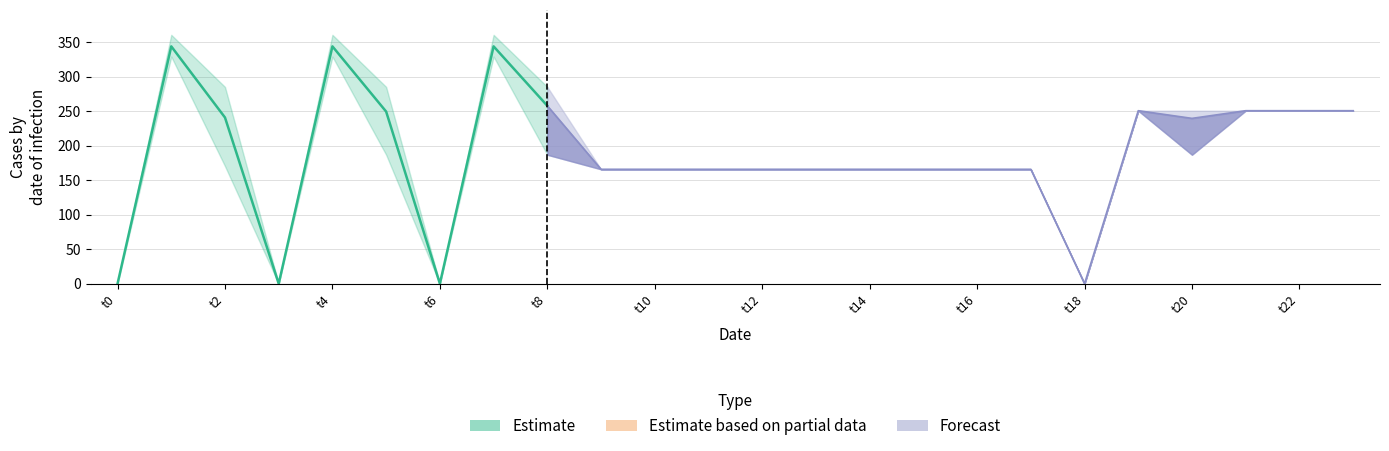

At how many categories does at least one series exceed 332?

3